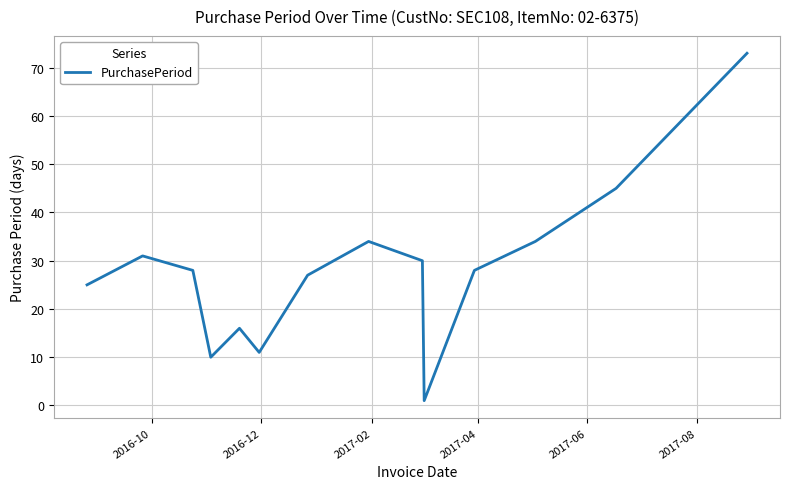

What is the maximum value shown in the chart?

73